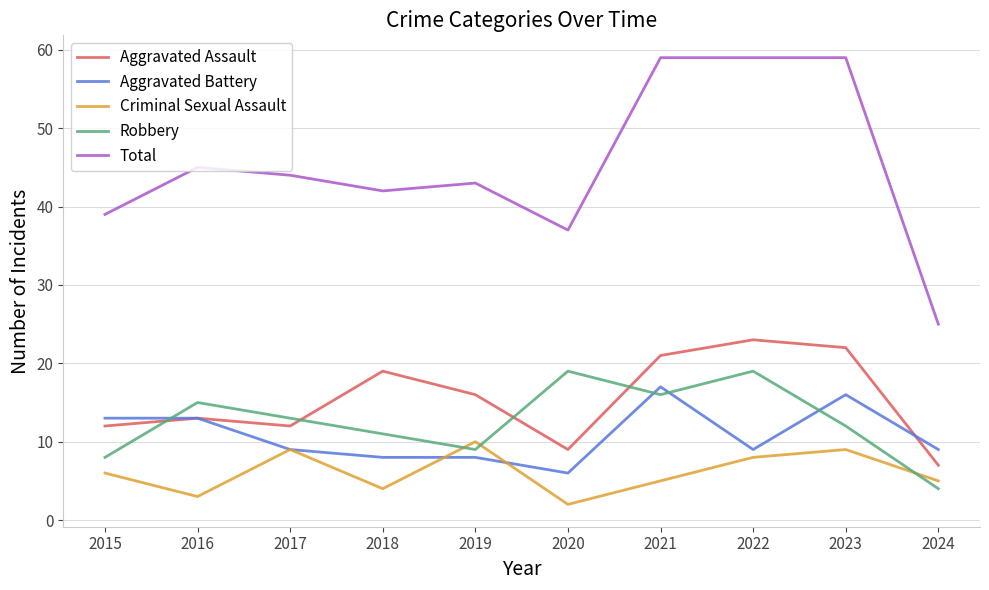

Is this an area chart (filled region under the line)?

No